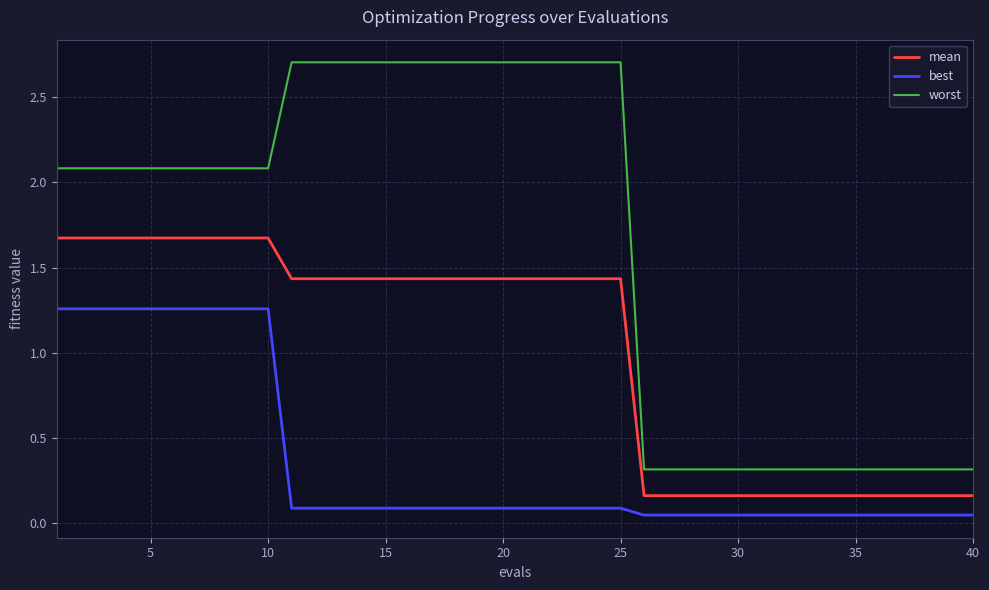

At how many categories does at least one series exceed 2?

25